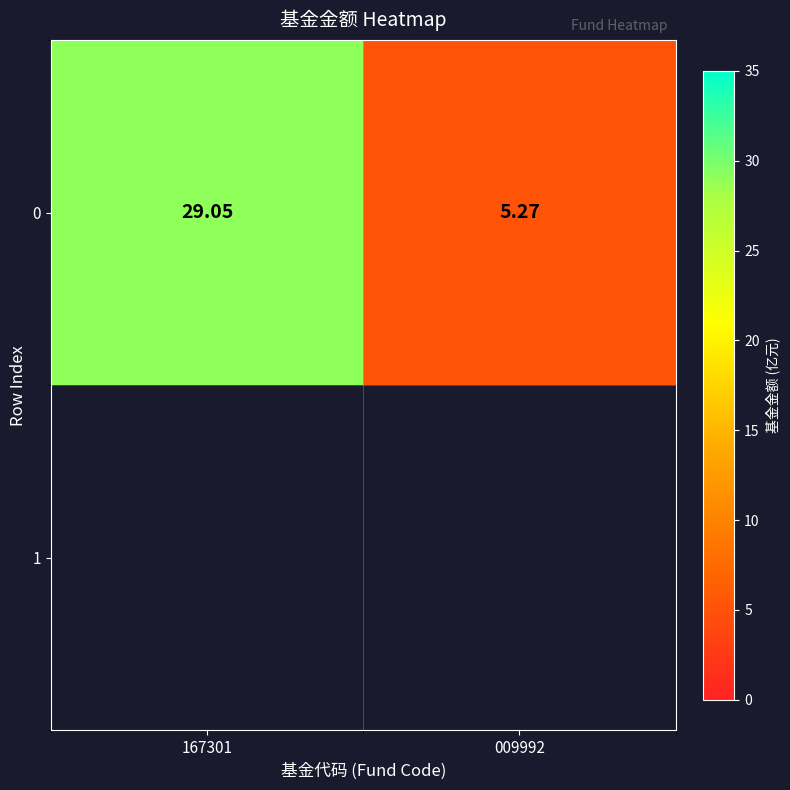

List the labels in order of value, largest first.

167301, 009992